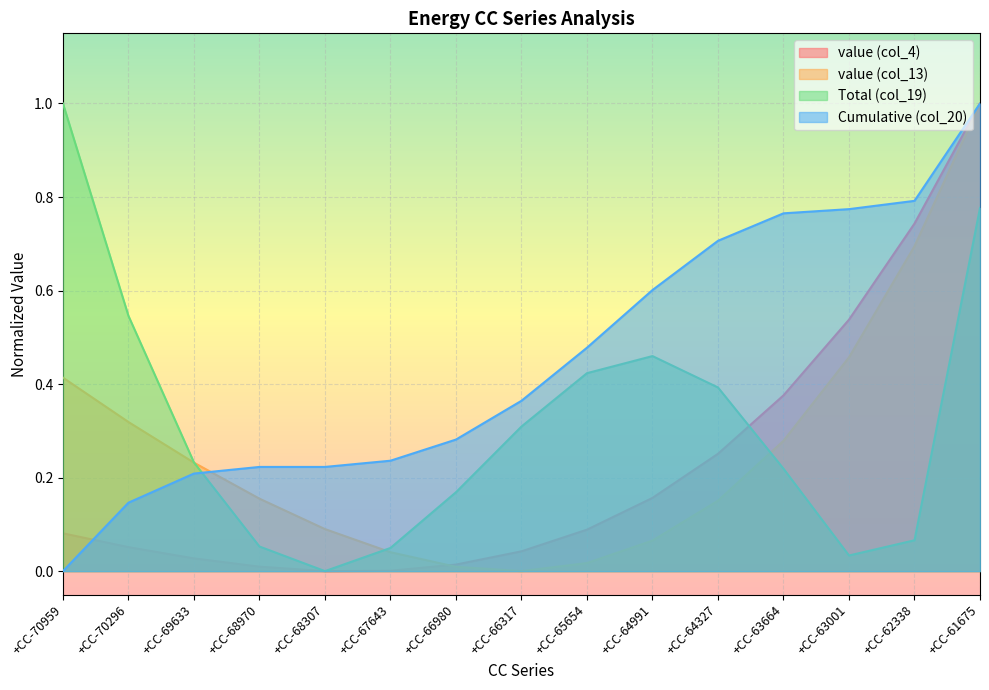

How many data points does each series have?

15